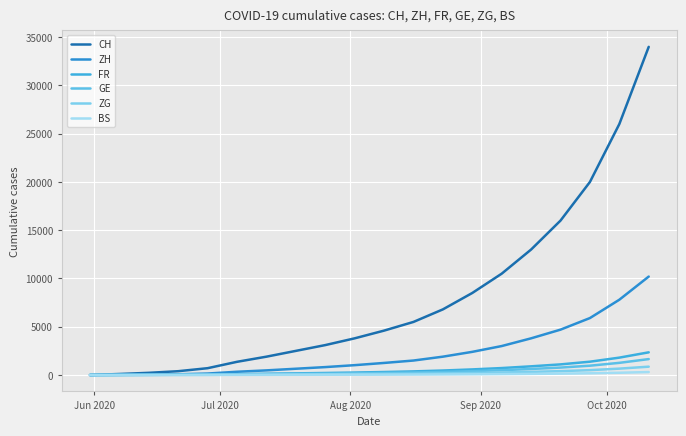

True or false: CH has more than 2 points higher than both neighbors.

False